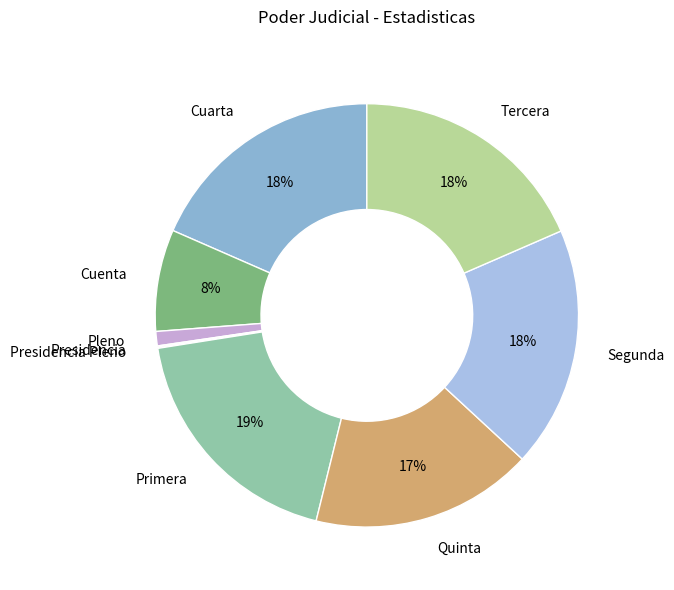

What percentage is the Pleno slice, to the nearest percent?

1%